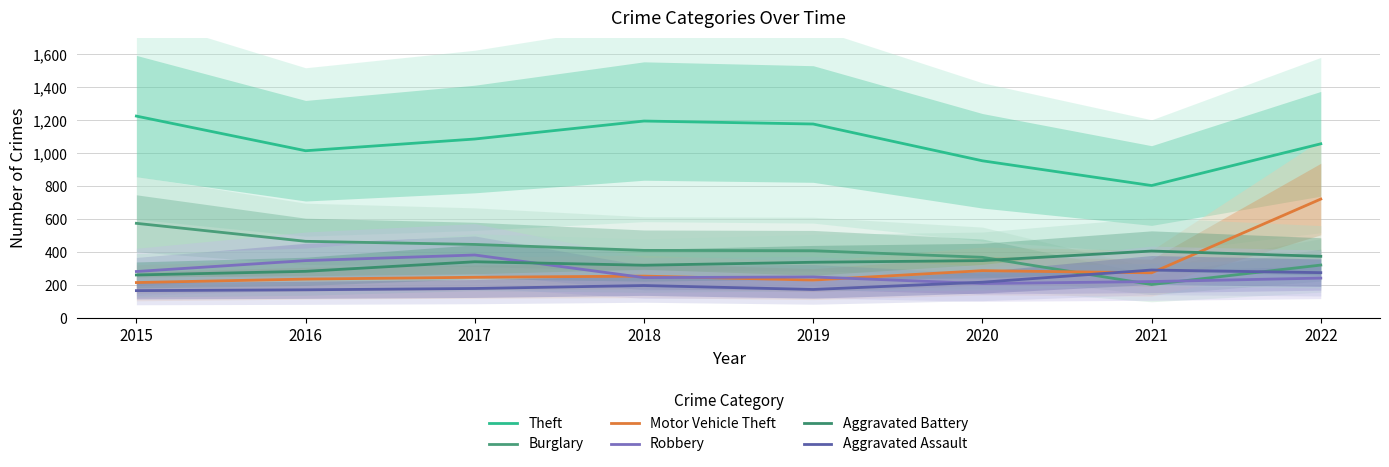

What is the minimum value shown in the chart?

168